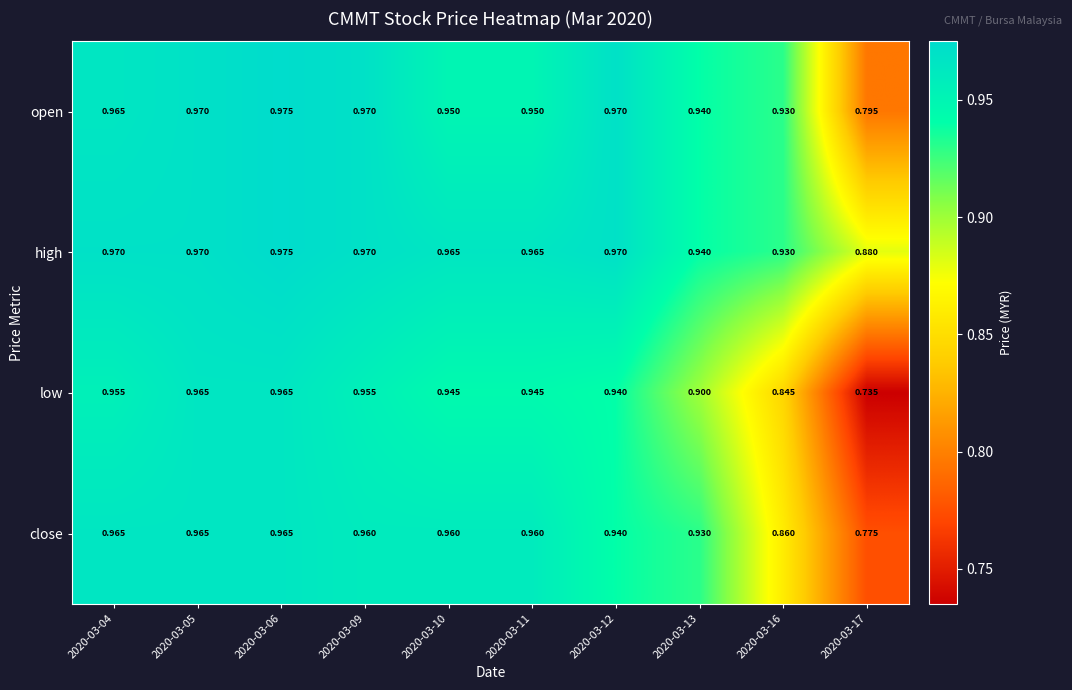

Between 2020-03-06 and 2020-03-13, which series saw the biggest shift?

low